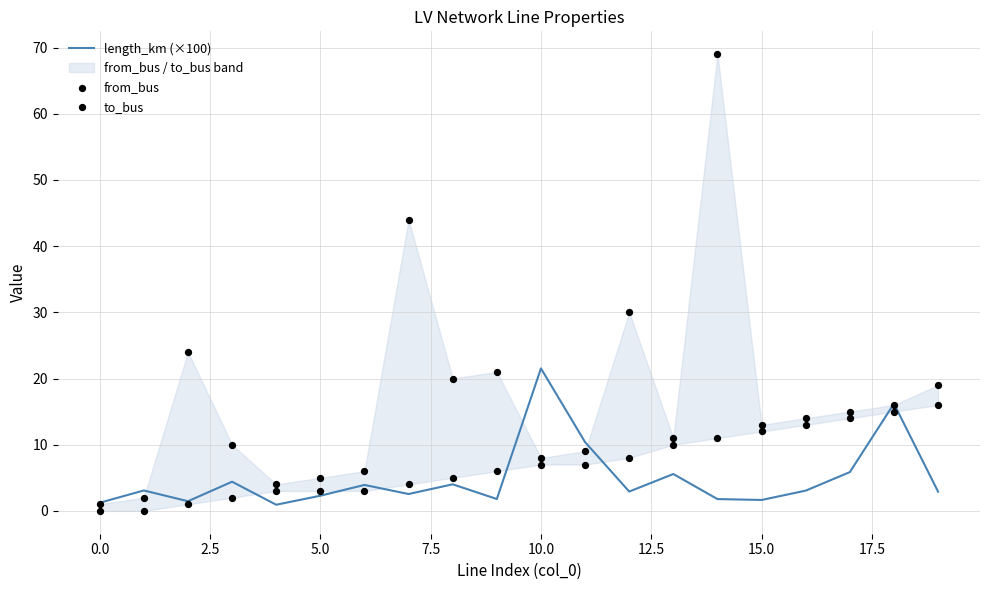

At how many categories does at least one series exceed 13?

11